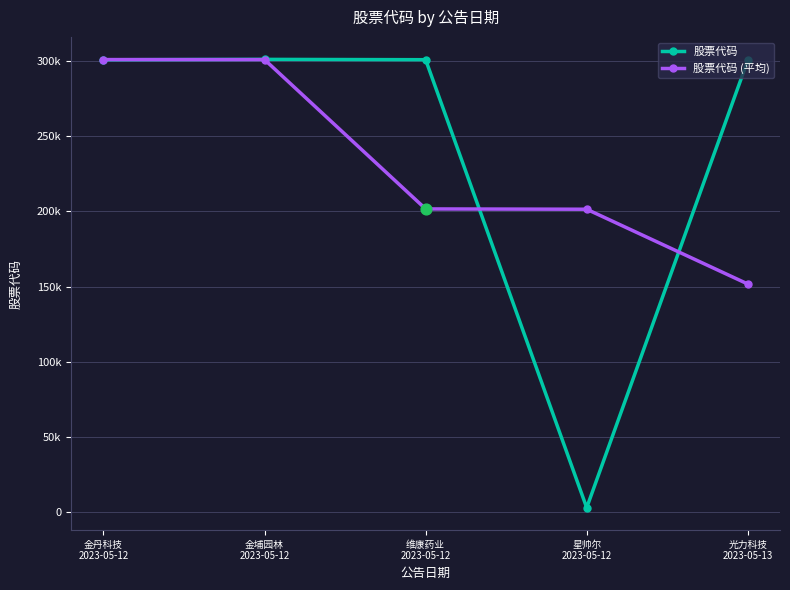

Which series has the largest total across all categories?

股票代码